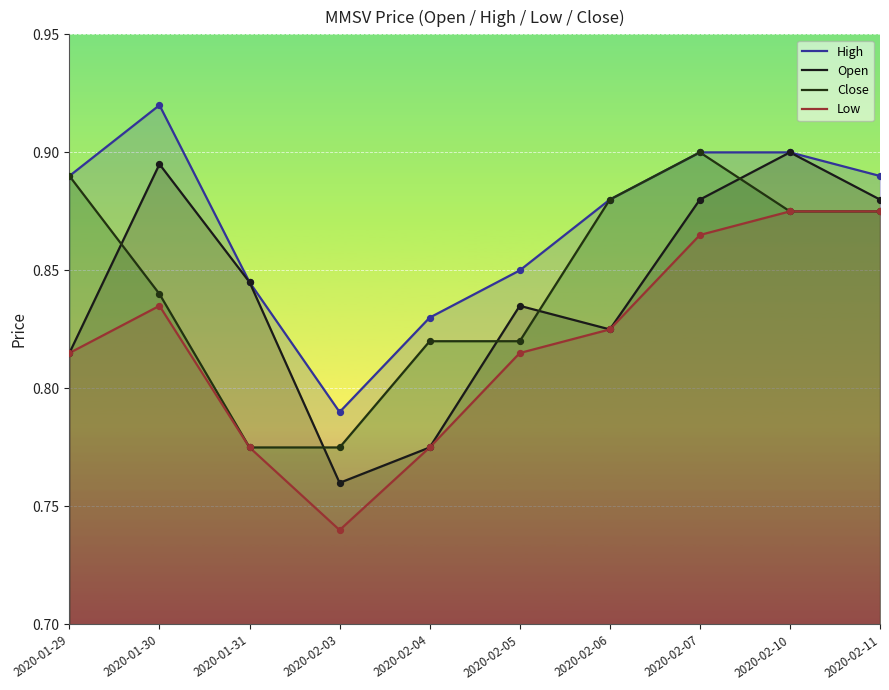

At which category is the sum across all series the highest?

2020-02-10